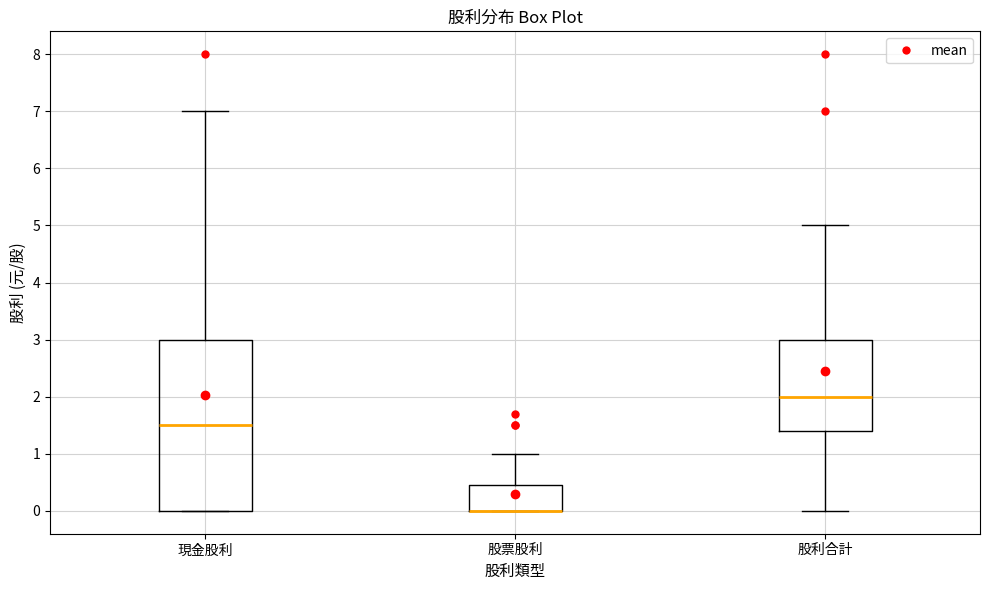

Reading left to right, read every box against the y-axis: the position of its median line, the range the box covers, and the ends of its whiskers. The values are not printed on the chart, so give them approximately, as read against the axis.

現金股利: median 1.5, box 0.0 to 3.0, whiskers 0.0 to 7.0
股票股利: median 0.0 (drawn on the box's lower edge), box 0.0 to 0.5, whiskers 0.0 to 1.0
股利合計: median 2.0, box 1.4 to 3.0, whiskers 0.0 to 5.0